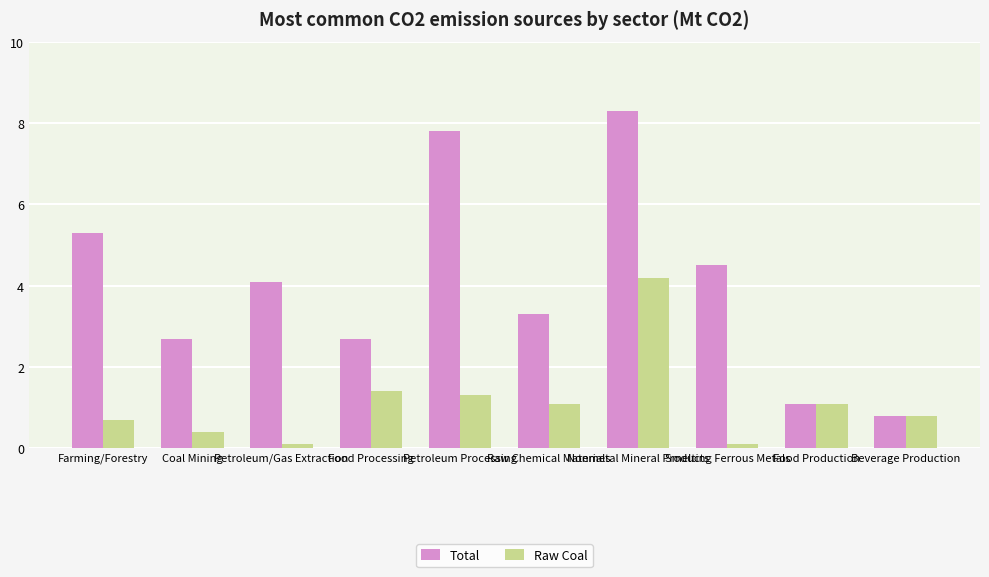

Reading right to left, extract all data points from this chart.

Total: Beverage Production=0.8	Food Production=1.1	Smelting Ferrous Metals=4.5	Nonmetal Mineral Products=8.3	Raw Chemical Materials=3.3	Petroleum Processing=7.8	Food Processing=2.7	Petroleum/Gas Extraction=4.1	Coal Mining=2.7	Farming/Forestry=5.3
Raw Coal: Beverage Production=0.8	Food Production=1.1	Smelting Ferrous Metals=0.1	Nonmetal Mineral Products=4.2	Raw Chemical Materials=1.1	Petroleum Processing=1.3	Food Processing=1.4	Petroleum/Gas Extraction=0.1	Coal Mining=0.4	Farming/Forestry=0.7